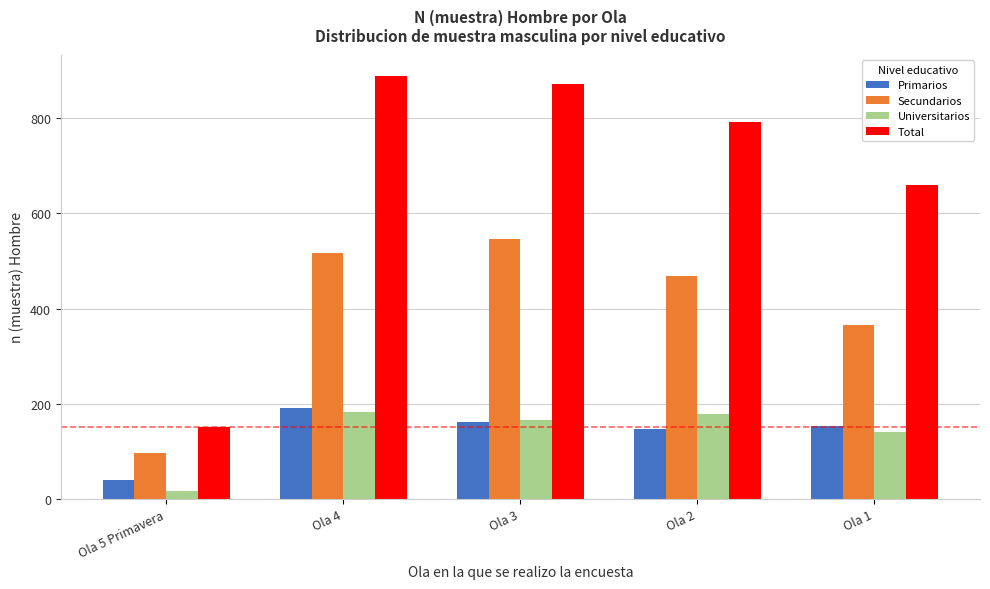

Reading left to right, extract all data points from this chart.

Primarios: Ola 5 Primavera=39	Ola 4=191	Ola 3=161	Ola 2=146	Ola 1=154
Secundarios: Ola 5 Primavera=96	Ola 4=516	Ola 3=546	Ola 2=469	Ola 1=365
Universitarios: Ola 5 Primavera=16	Ola 4=182	Ola 3=165	Ola 2=178	Ola 1=140
Total: Ola 5 Primavera=151	Ola 4=889	Ola 3=872	Ola 2=793	Ola 1=659